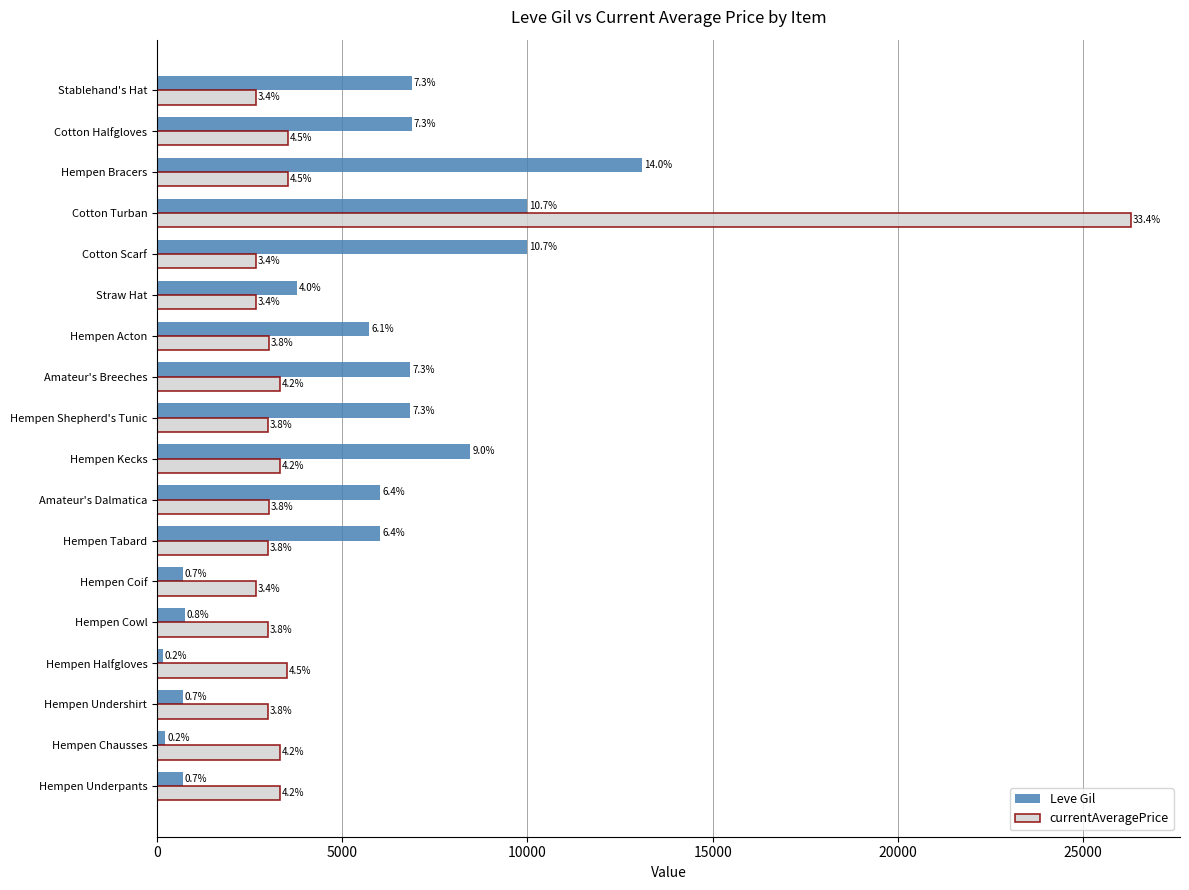

What are all the series names shown in the legend?

Leve Gil, currentAveragePrice